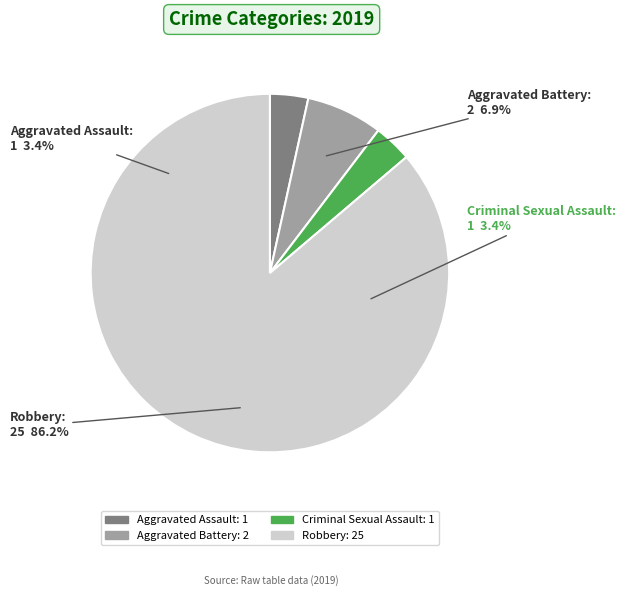

How many segments does this pie chart have?

4